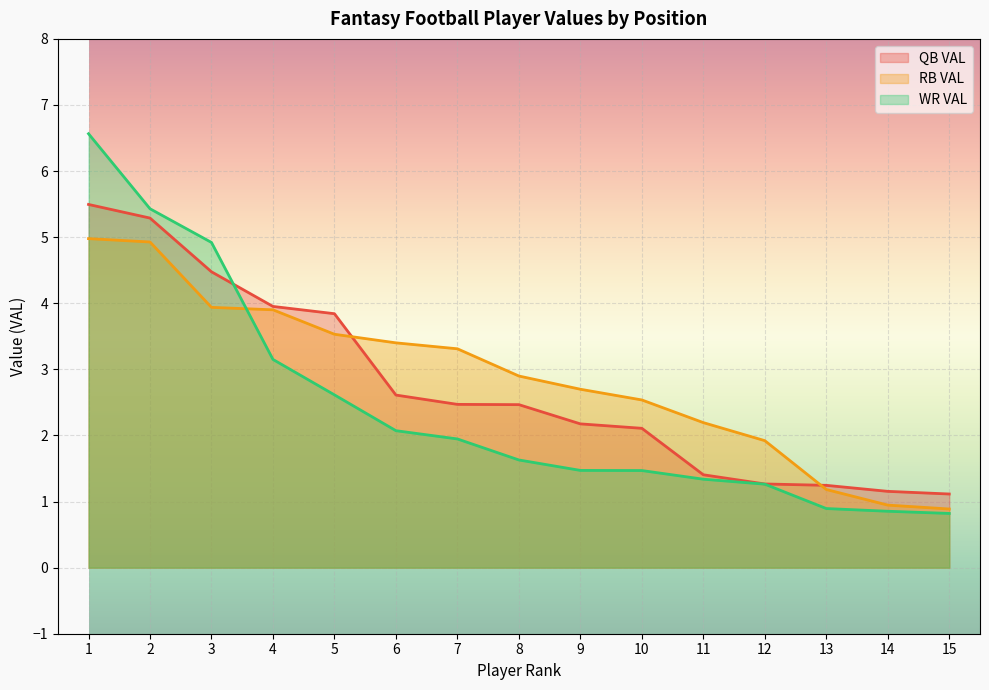

True or false: RB VAL and WR VAL intersect in this chart.

True